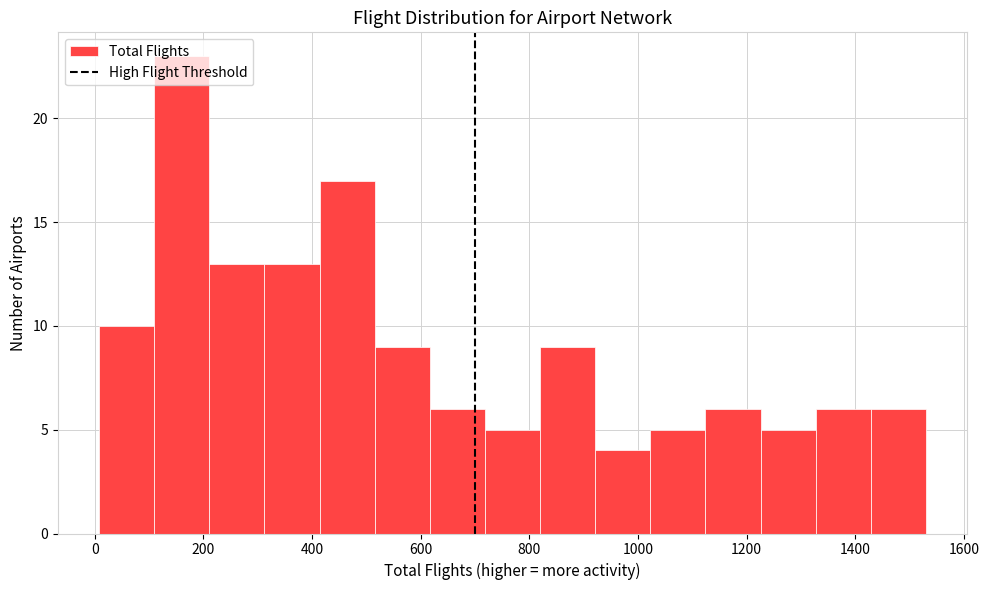

Reading left to right, transcribe this chart: for each bar, give the range it covers on the x-axis and its height. Neither the bar edges nor the heights are printed on the chart, so give them approximately, as read against the axes.

0 to 100: 10
100 to 220: 23
220 to 320: 13
320 to 420: 13
420 to 520: 17
520 to 620: 9
620 to 720: 6
720 to 820: 5
820 to 920: 9
920 to 1020: 4
1020 to 1120: 5
1120 to 1220: 6
1220 to 1320: 5
1320 to 1420: 6
1420 to 1540: 6